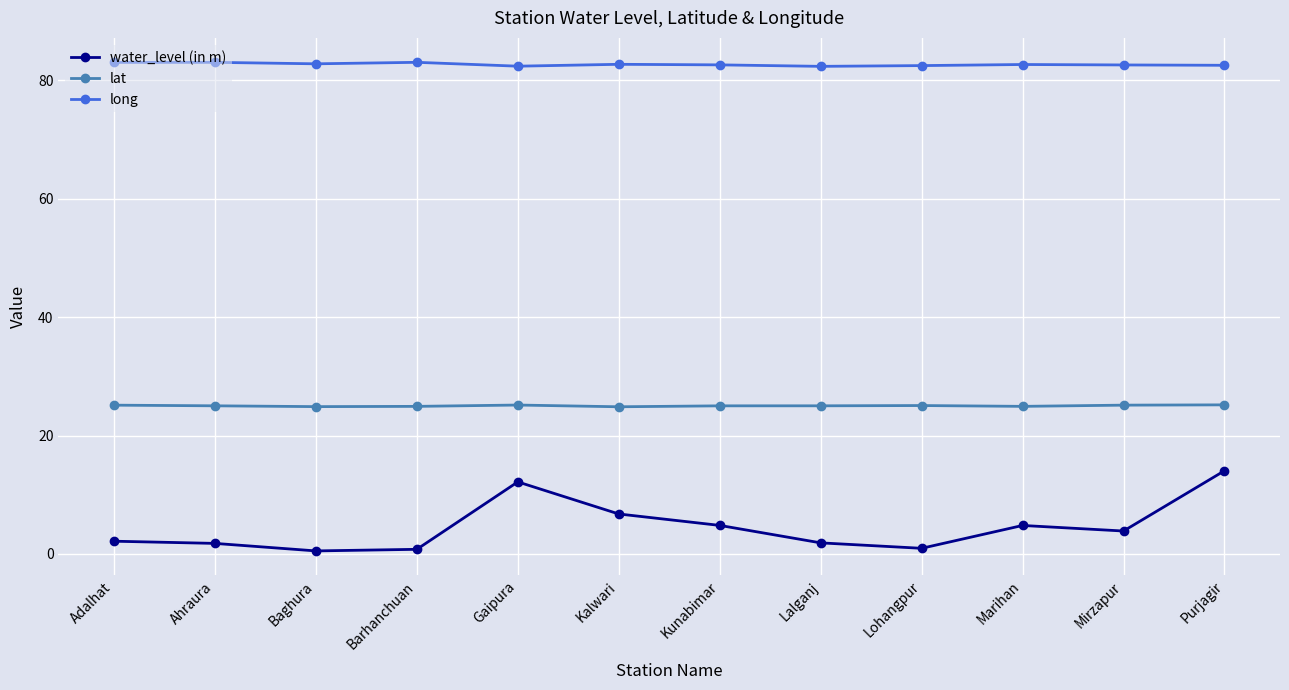

Does the chart have visible grid lines?

Yes